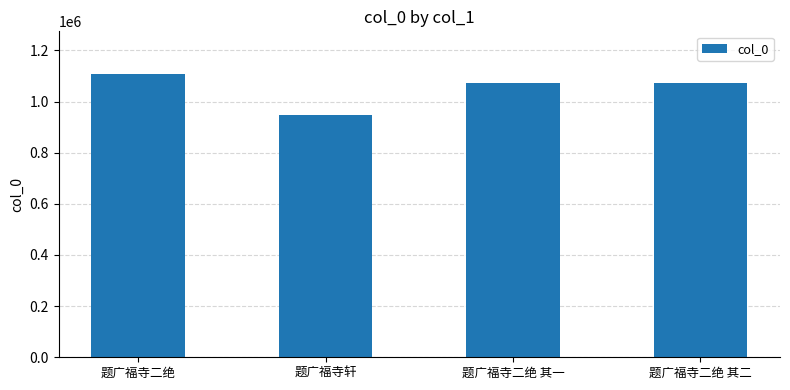

What is the sum of the values at 题广福寺二绝 and 题广福寺二绝 其一?

2180594